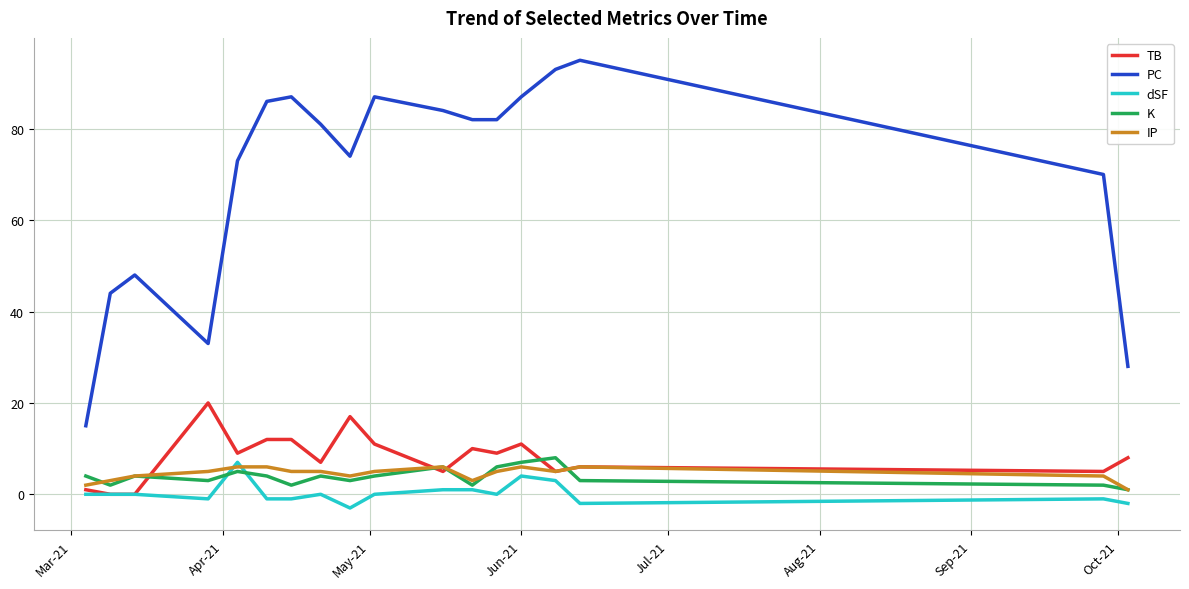

What is the highest value of the IP series?

6